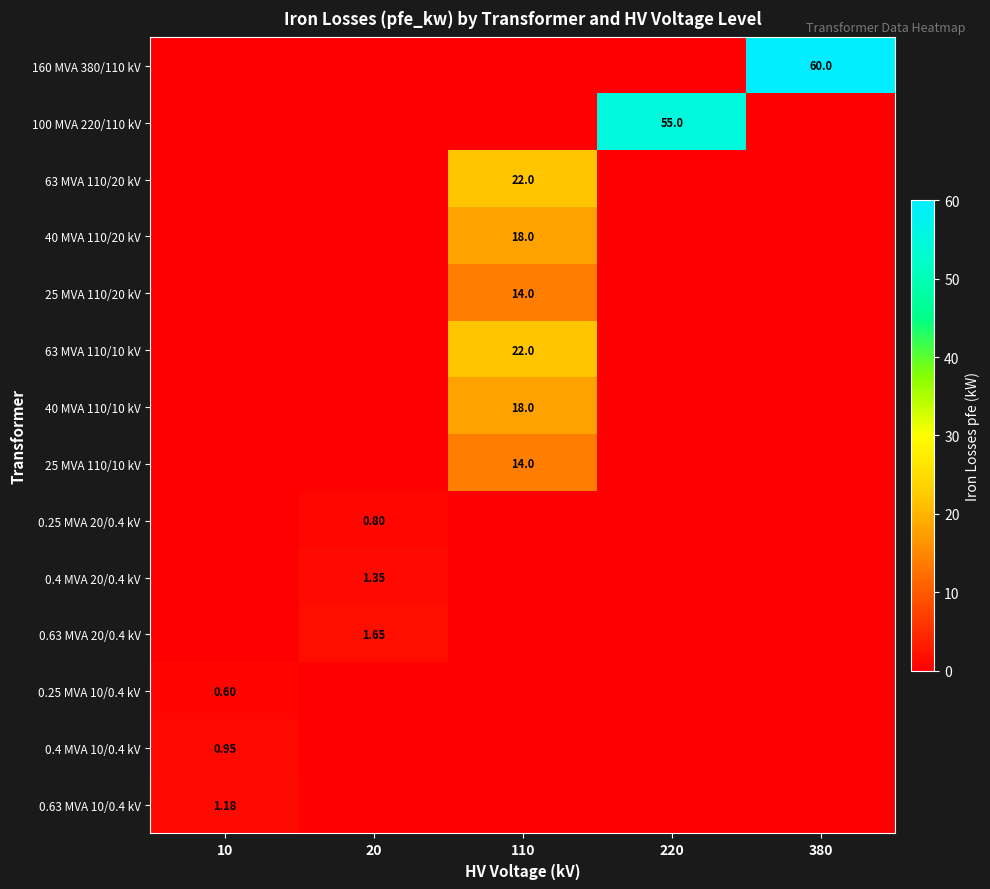

What is the difference between the maximum and minimum values in the 63 MVA 110/20 kV series?

22.0